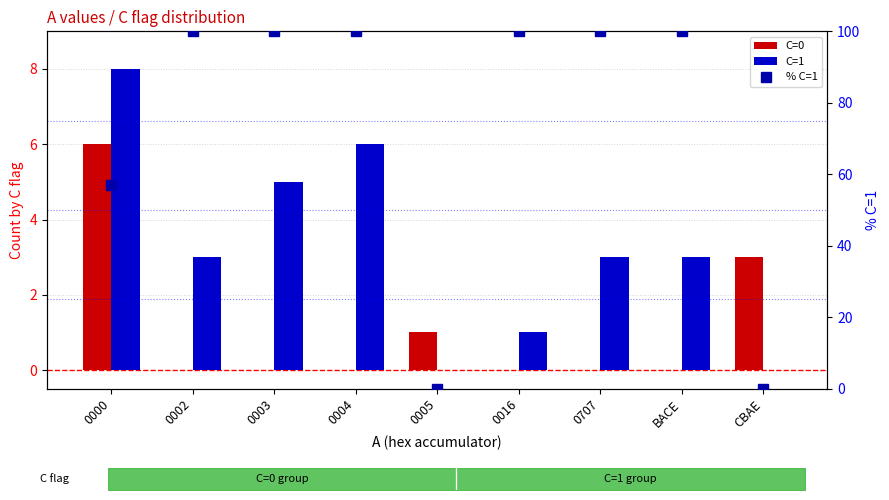

What position from the left is 0000?

1